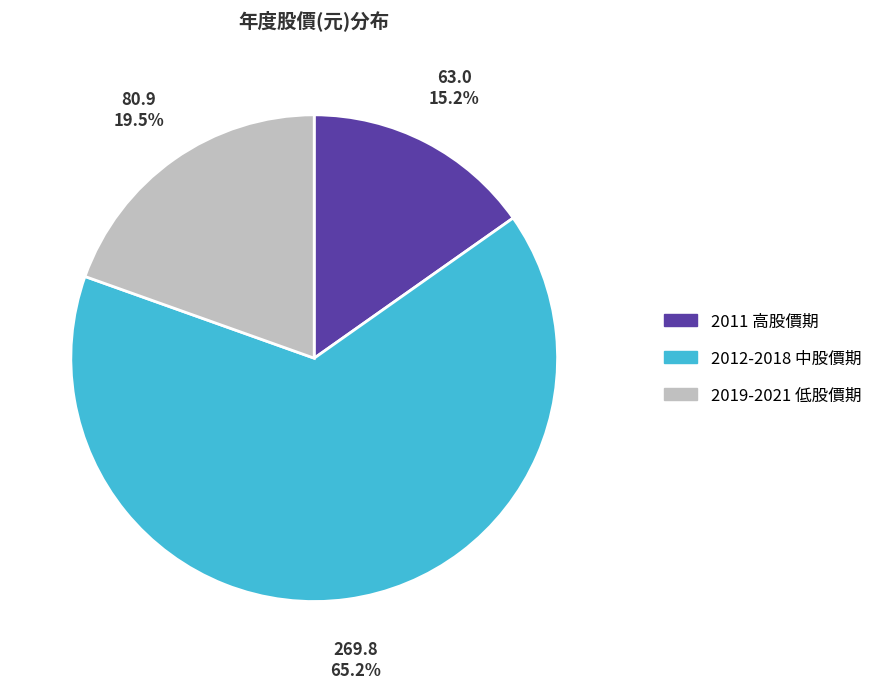

Is there a majority slice in this chart?

Yes